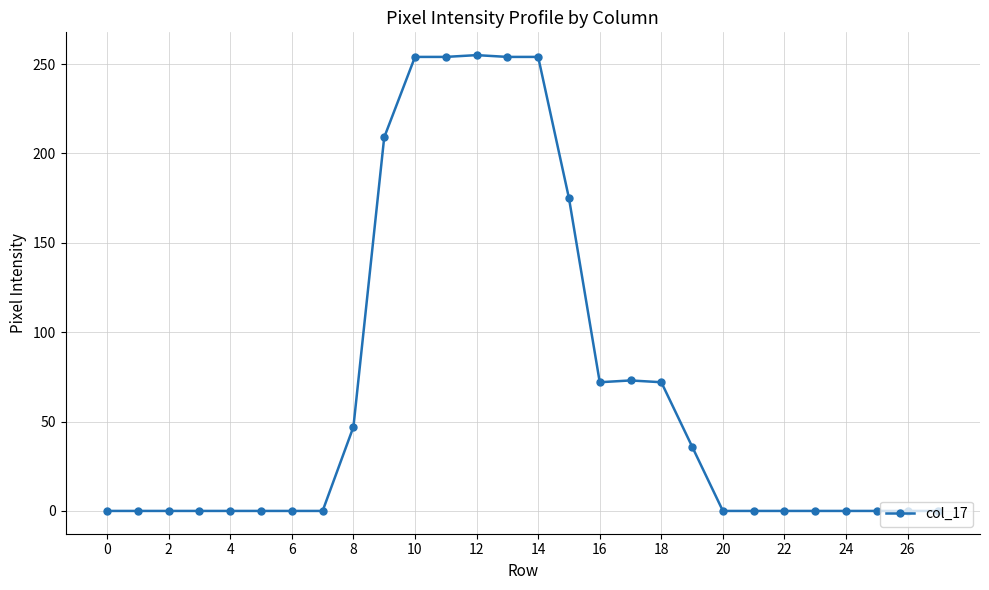

What is the greatest value displayed?

255